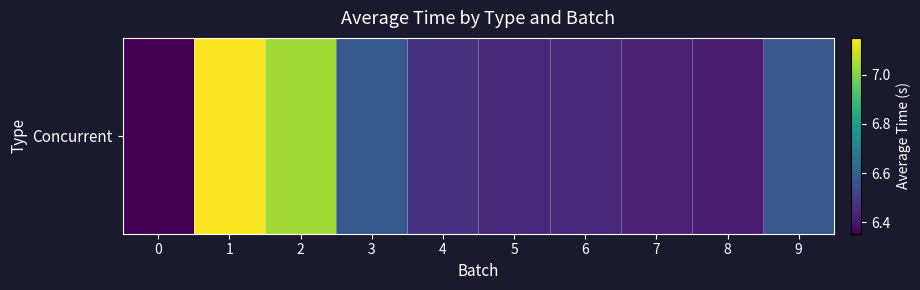

Which label corresponds to the largest value in the chart?

1